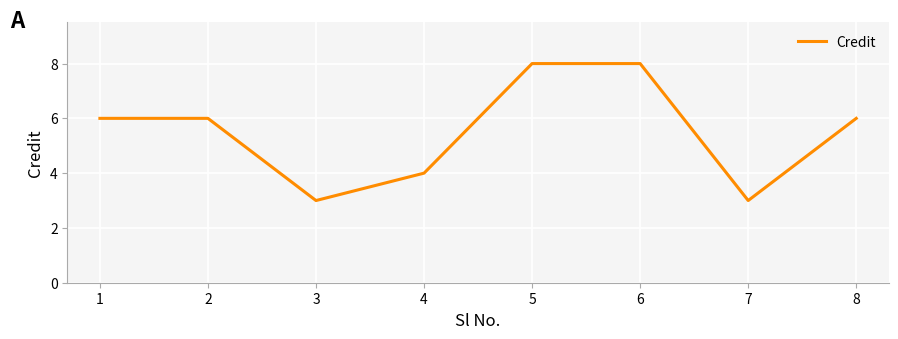

Is this an area chart (filled region under the line)?

No